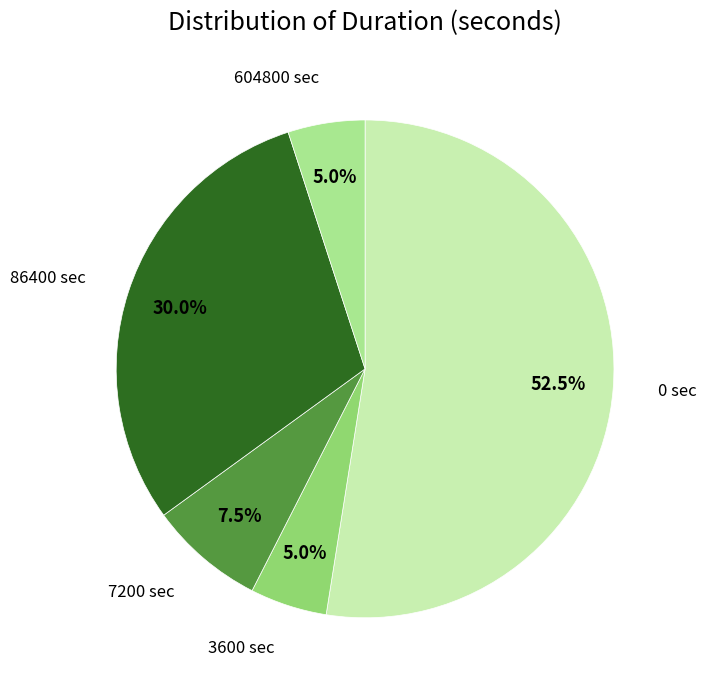

Is there a majority slice in this chart?

Yes